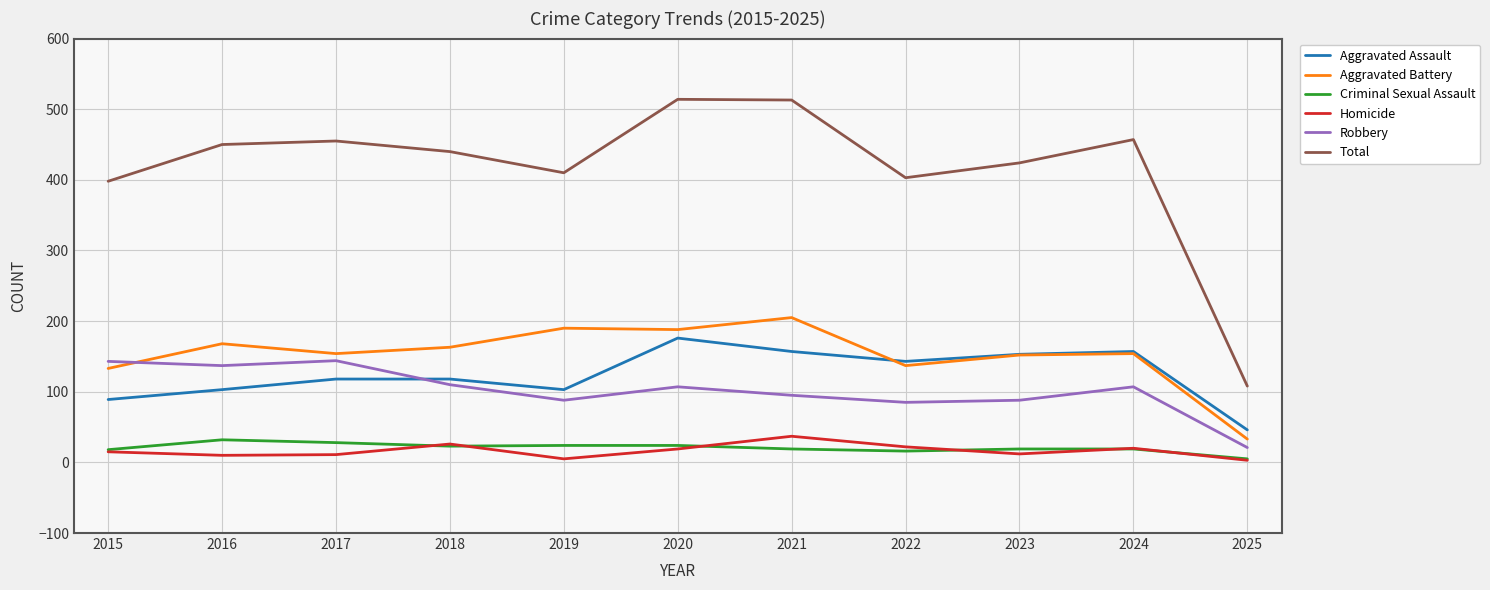

What is the maximum value for Criminal Sexual Assault?

32